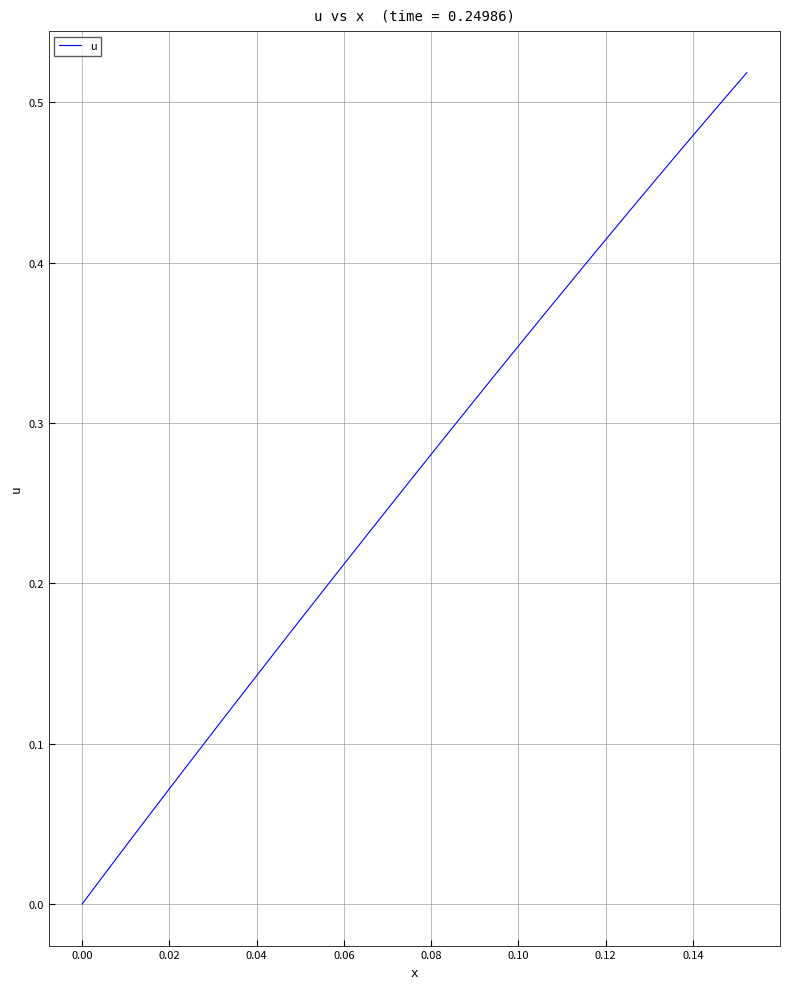

Does the chart display data point markers on the line(s)?

No